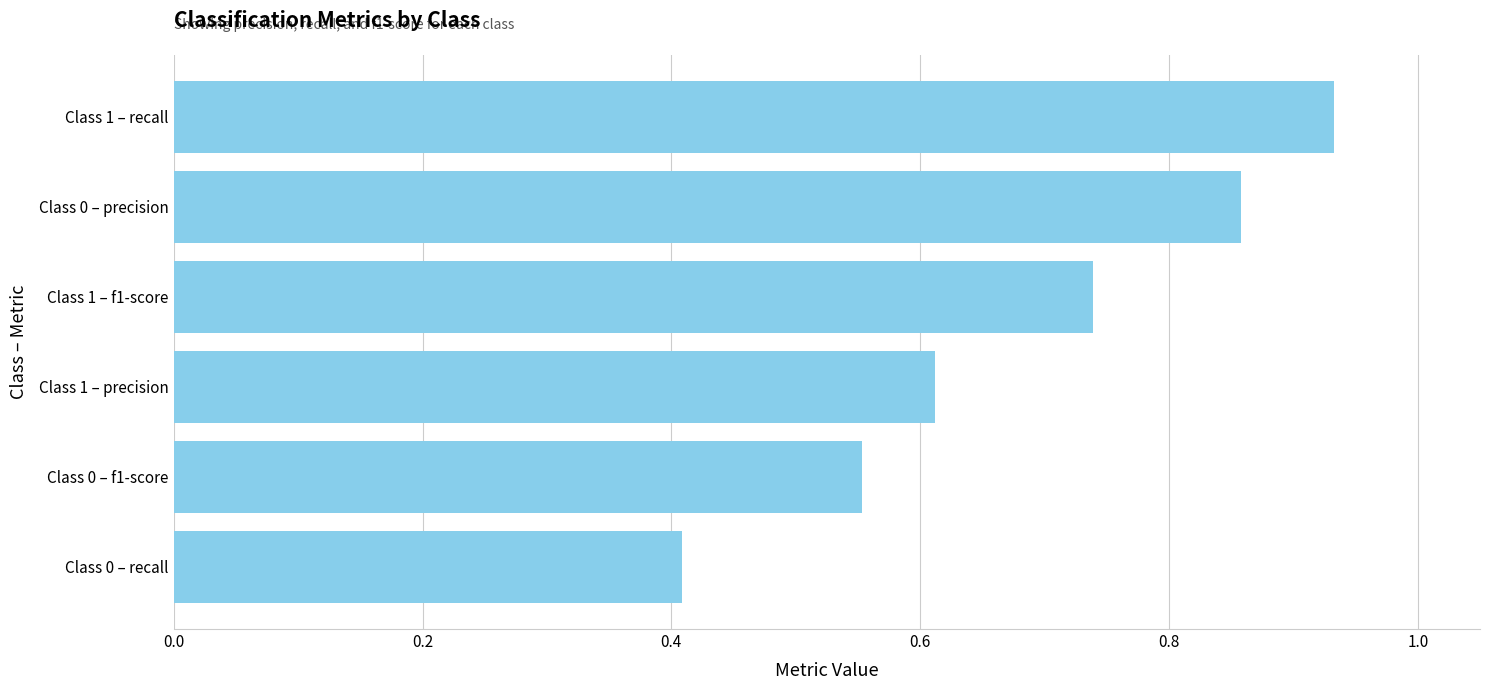

Rank the categories by value from lowest to highest.

Class 0 – recall, Class 0 – f1-score, Class 1 – precision, Class 1 – f1-score, Class 0 – precision, Class 1 – recall